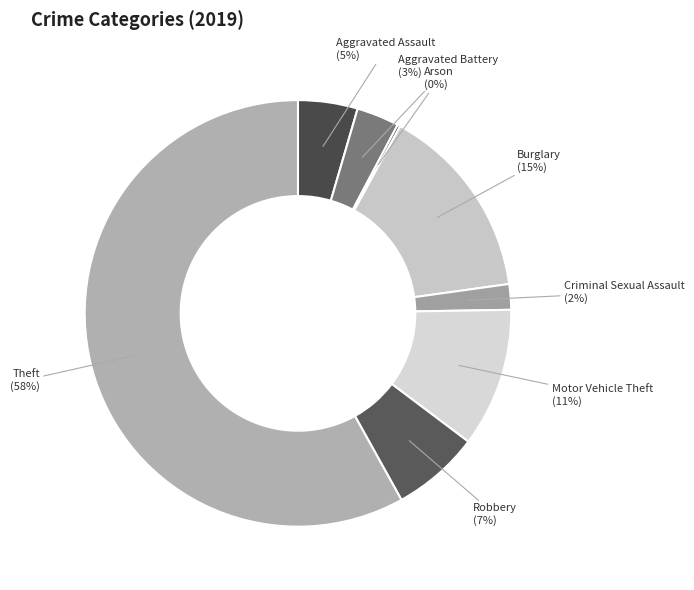

To the nearest percent, what percentage of the pie is Criminal Sexual Assault?

2%